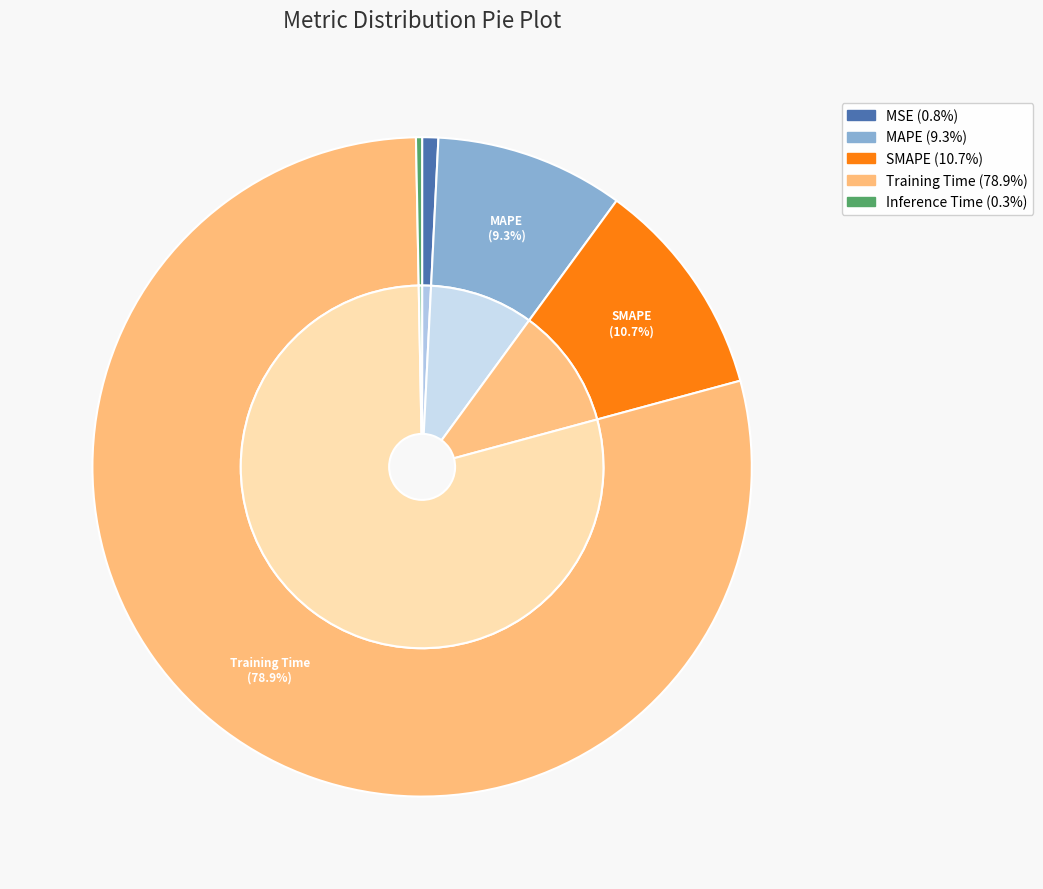

How many segments does this pie chart have?

5